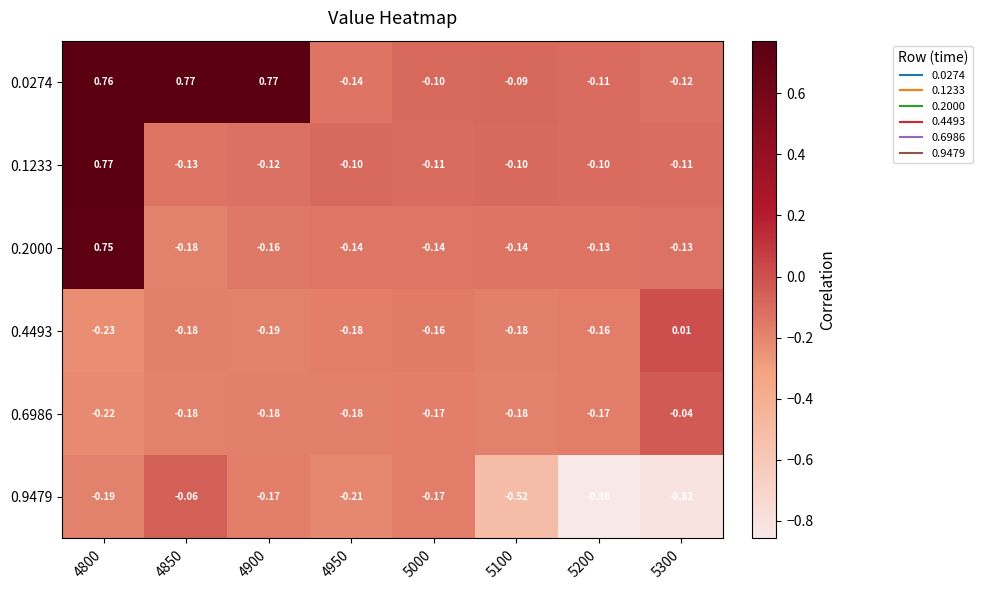

Count the number of categories in the chart.

8